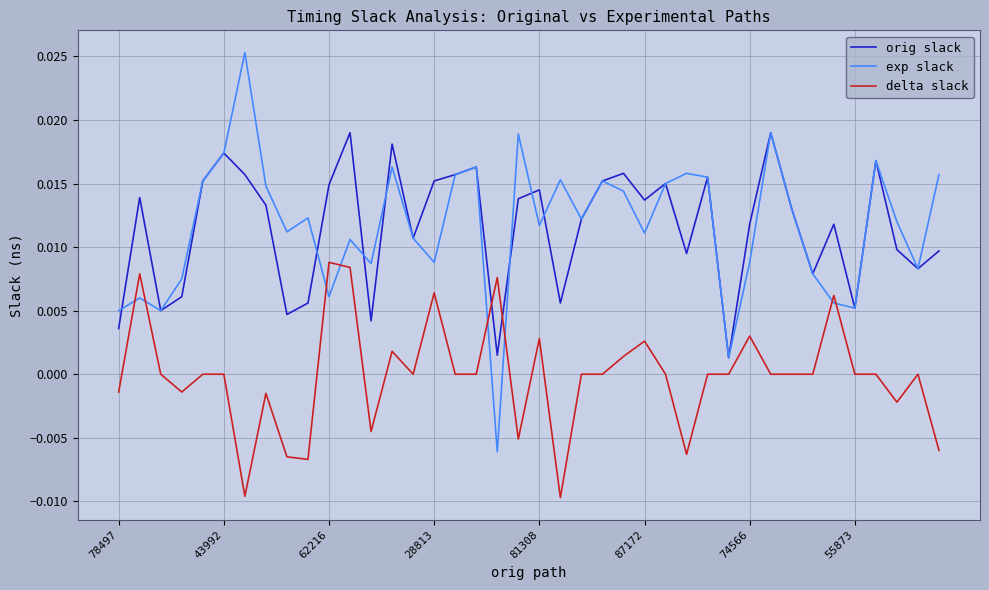

Rank the series by their maximum value, from highest to lowest.

exp slack, orig slack, delta slack